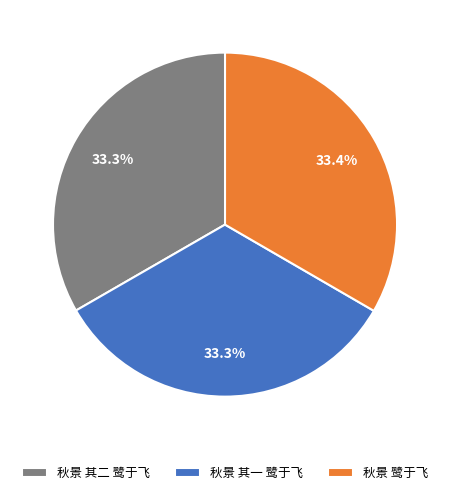

What percentage do 秋景 其二 鹭于飞 and 秋景 其一 鹭于飞 together represent?

66.6%